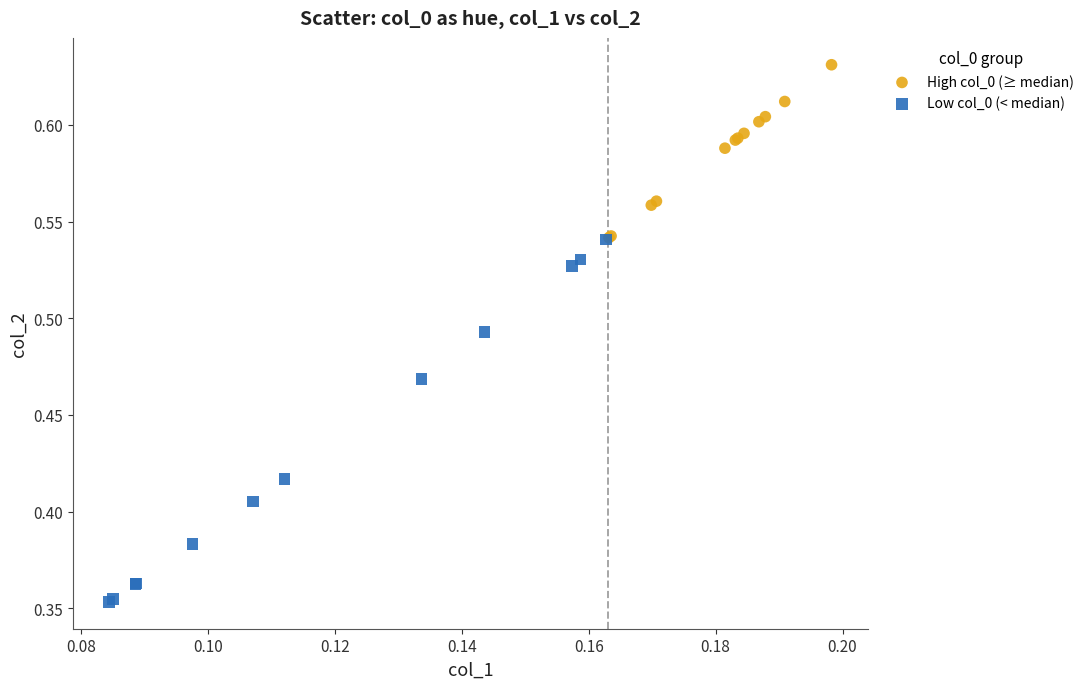

Which series reaches the maximum Y coordinate?

High col_0 (≥ median)